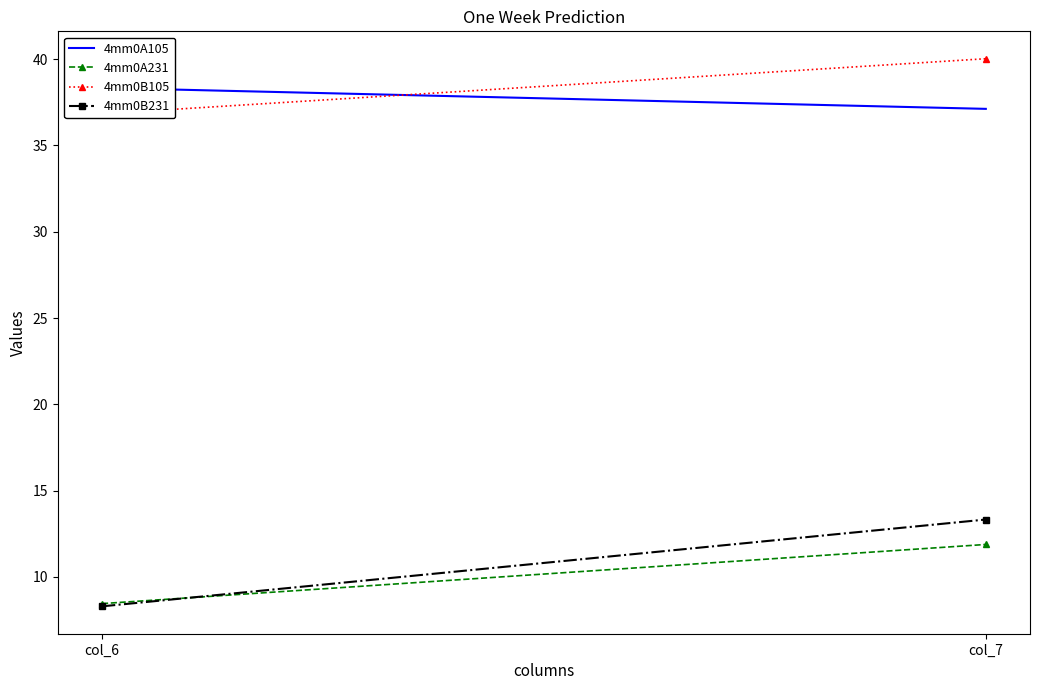

At which label is 4mm0A231 closest to 10?

col_6